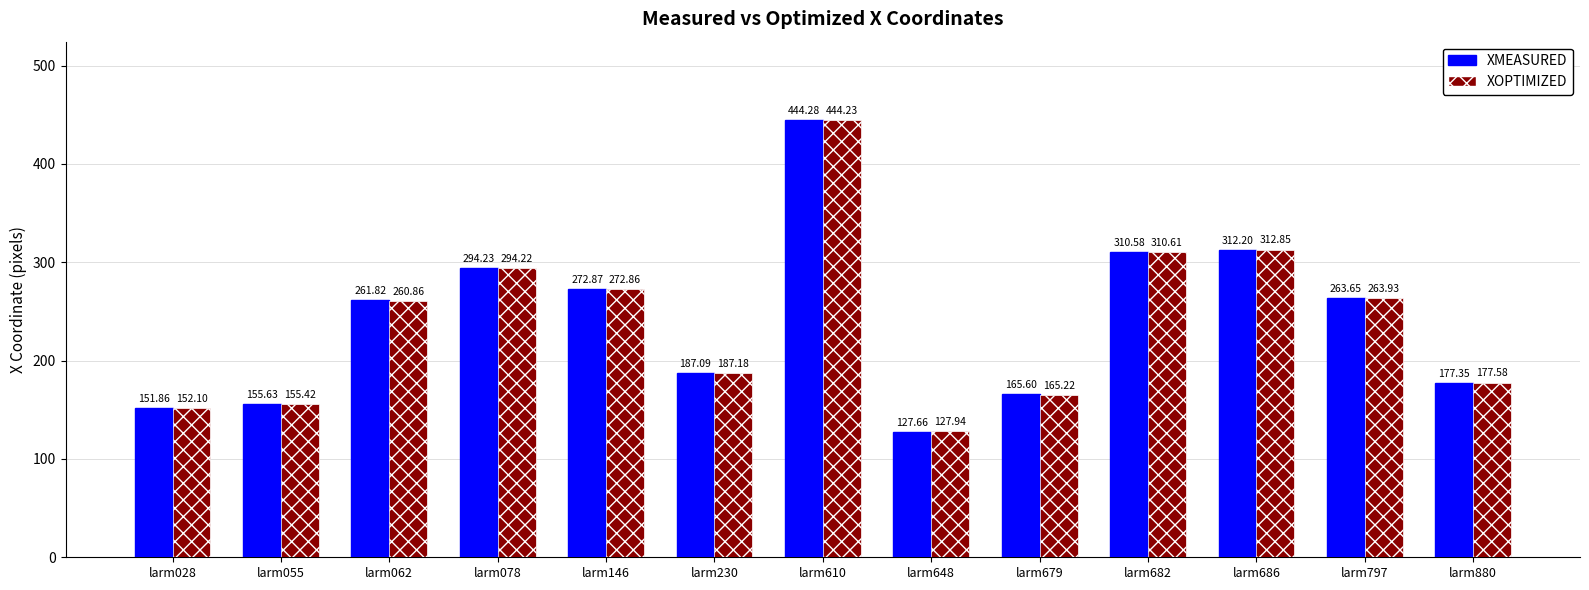

What is the spread (max minus min) of values at larm686?

0.7